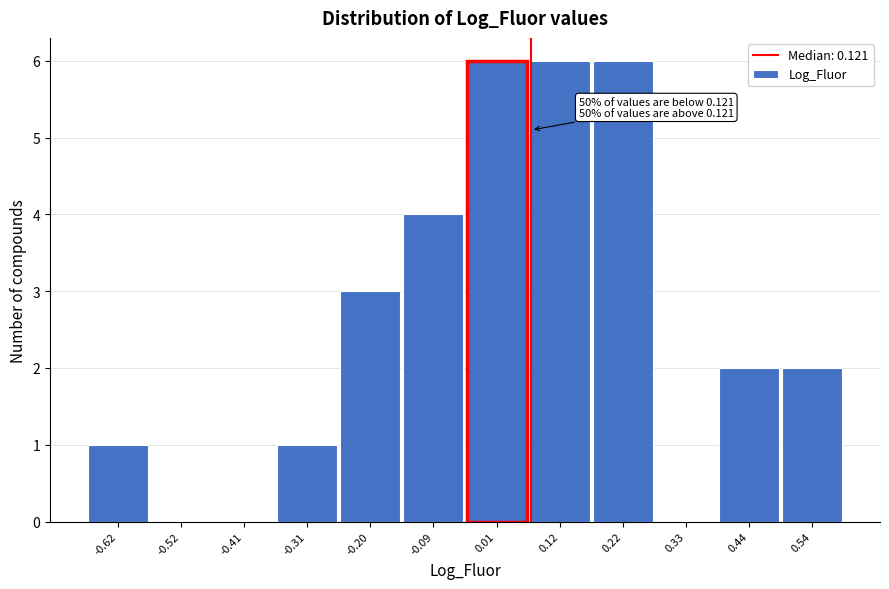

Reading left to right, list all the values displayed in this chart.

-0.62=1	-0.52=0	-0.41=0	-0.31=1	-0.20=3	-0.09=4	0.01=6	0.12=6	0.22=6	0.33=0	0.44=2	0.54=2